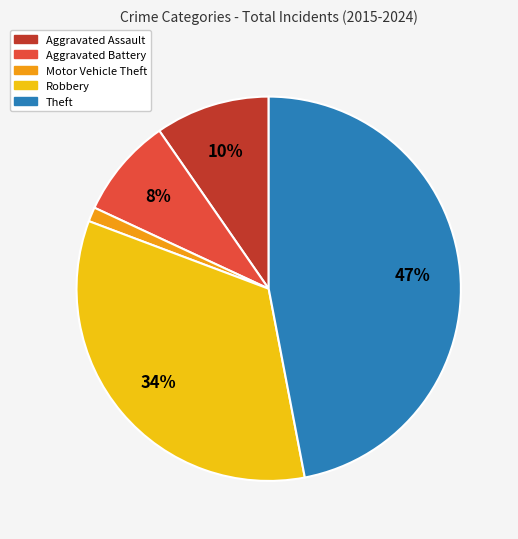

What percentage is the Aggravated Assault slice, to the nearest percent?

10%